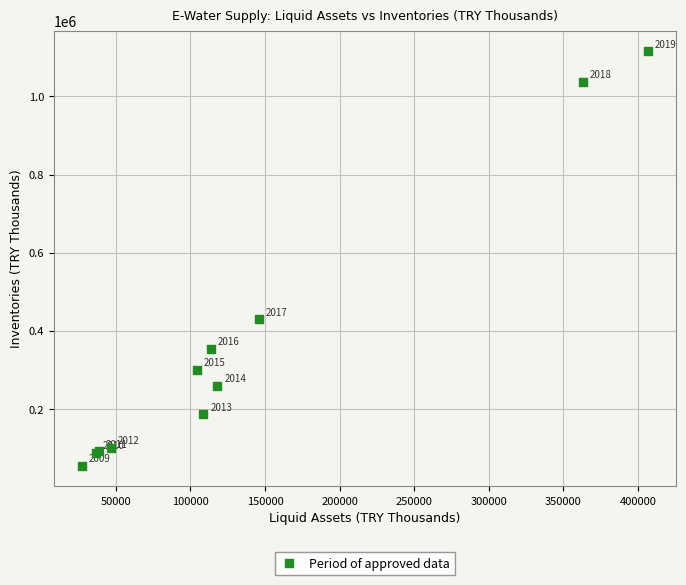

What Y value in the scatter plot is closest to 585164?

430073.6